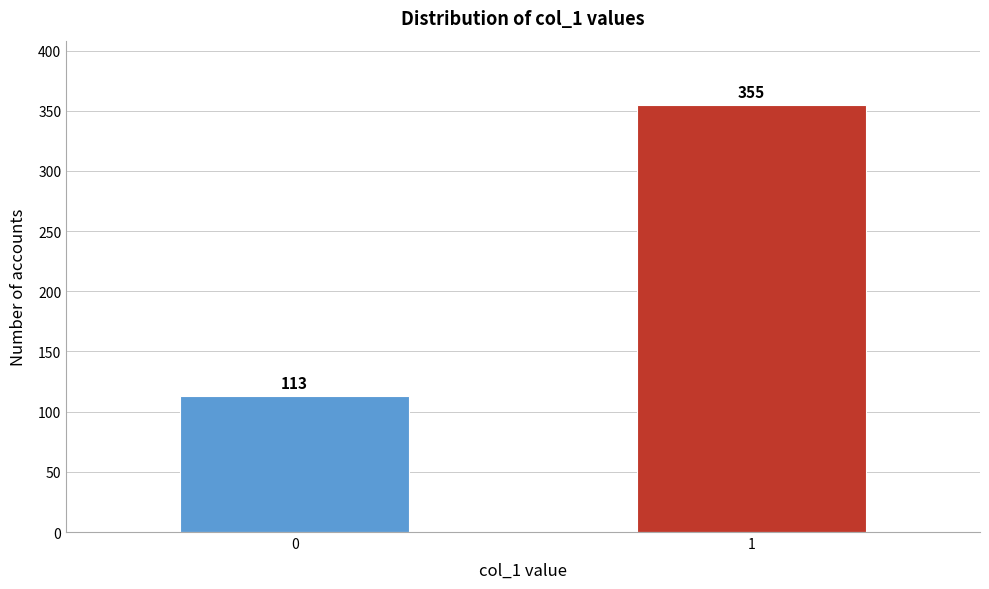

Reading right to left, list all the values displayed in this chart.

355	113